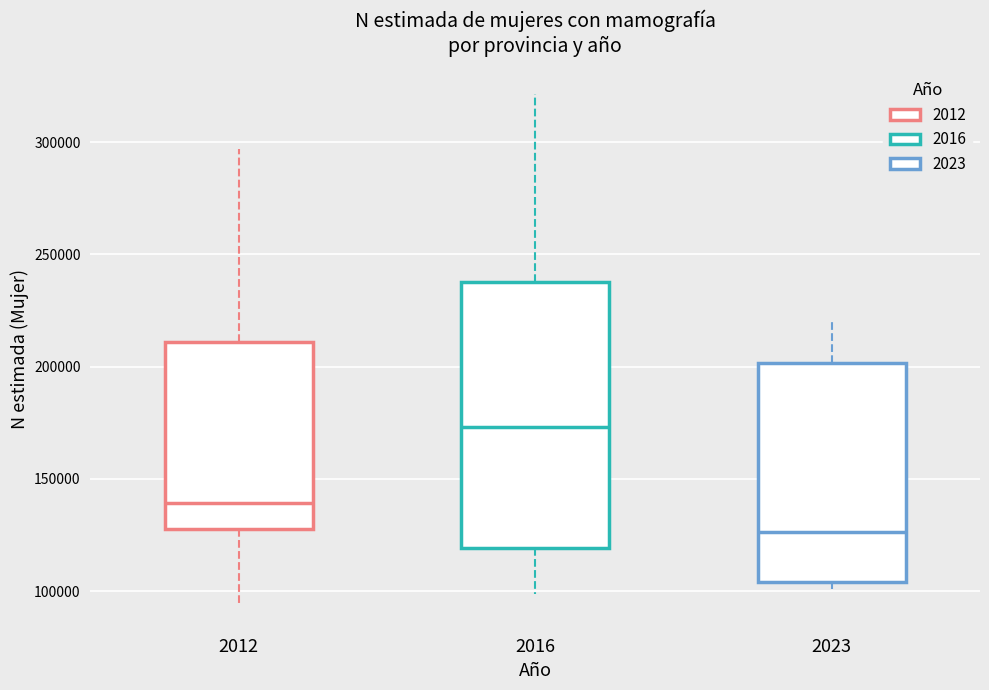

Where does the median line of the box at x = 2012 sit on the y-axis? The values are not printed on the chart, so give them approximately, as read against the axis.

140000